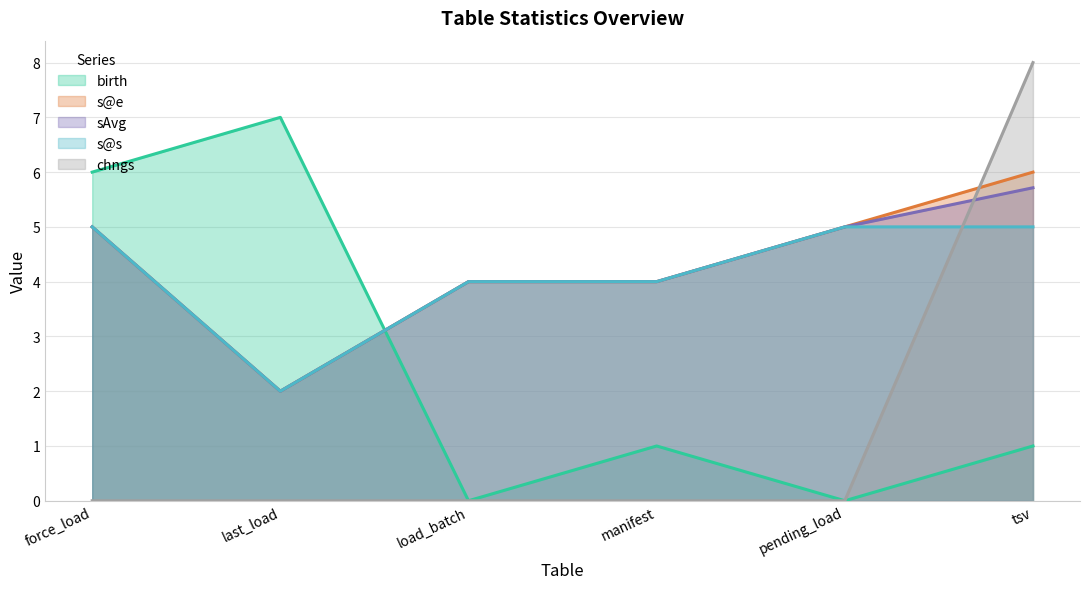

List the series in order of their peak value, highest first.

chngs, birth, s@e, sAvg, s@s